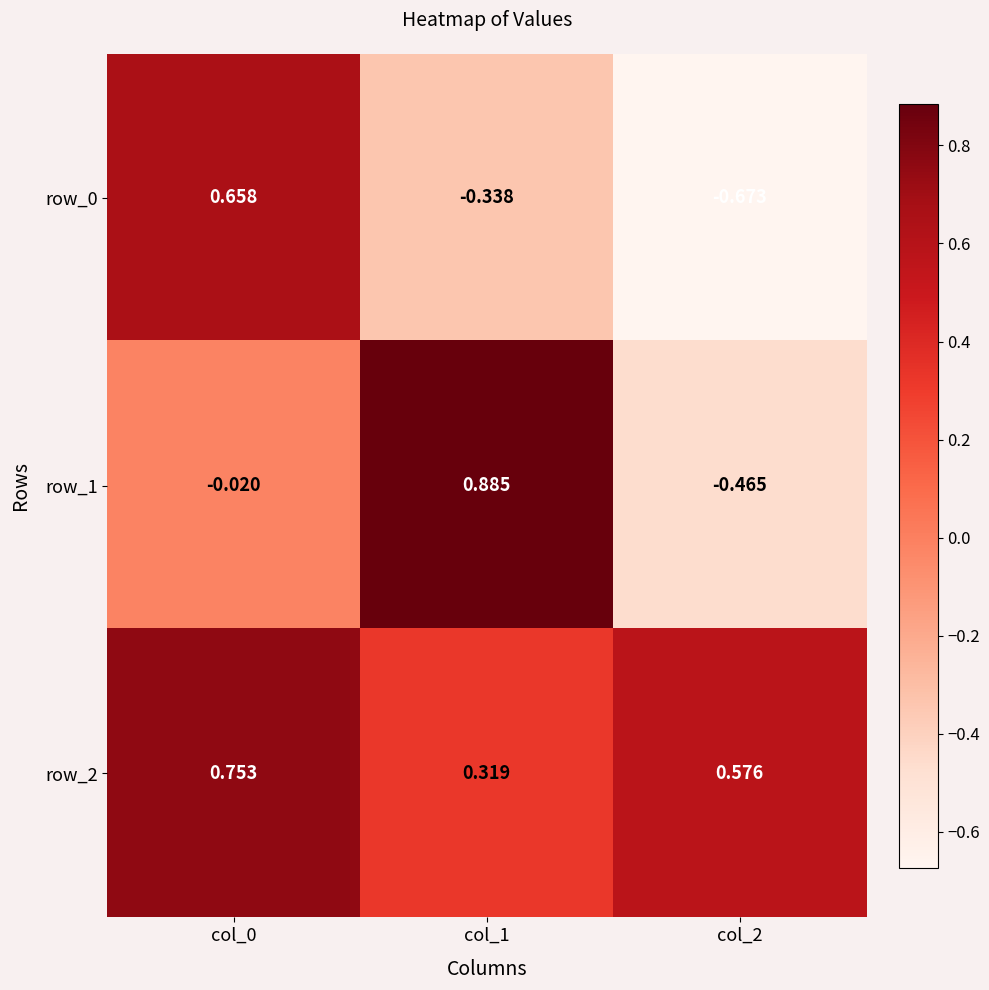

Is the value of row_1 at col_2 greater than the value of row_2 at col_1?

No